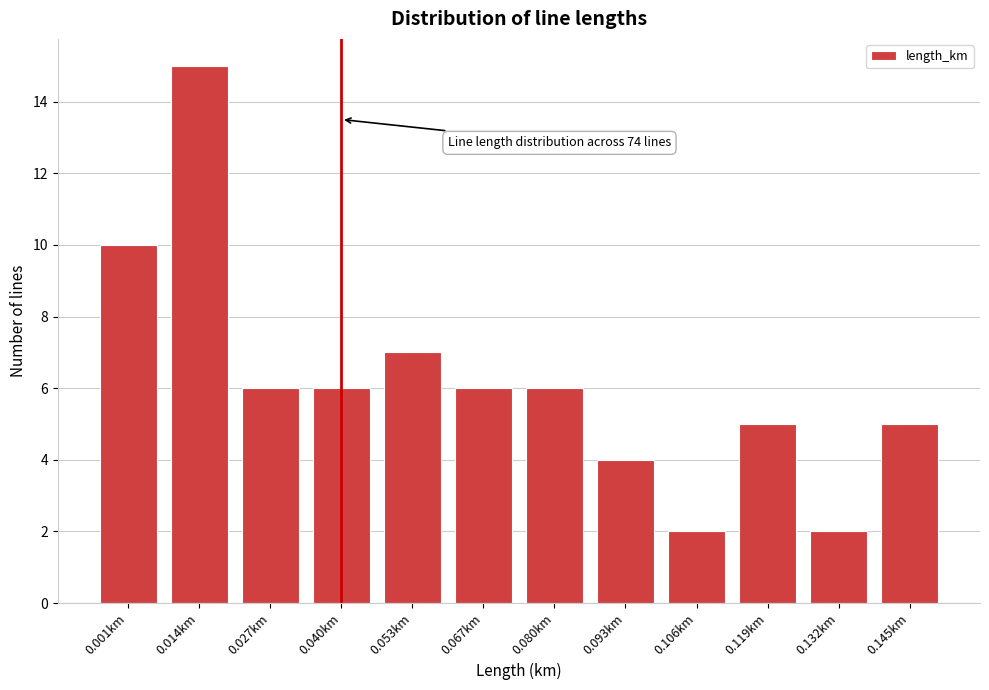

Reading right to left, what are all the values shown in this chart?

0.145km=5	0.132km=2	0.119km=5	0.106km=2	0.093km=4	0.080km=6	0.067km=6	0.053km=7	0.040km=6	0.027km=6	0.014km=15	0.001km=10